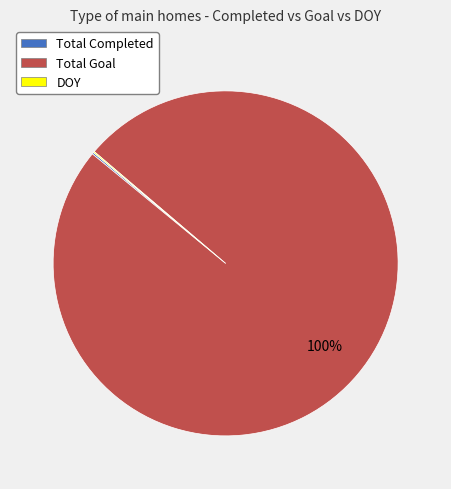

Which category accounts for the majority?

Total Goal